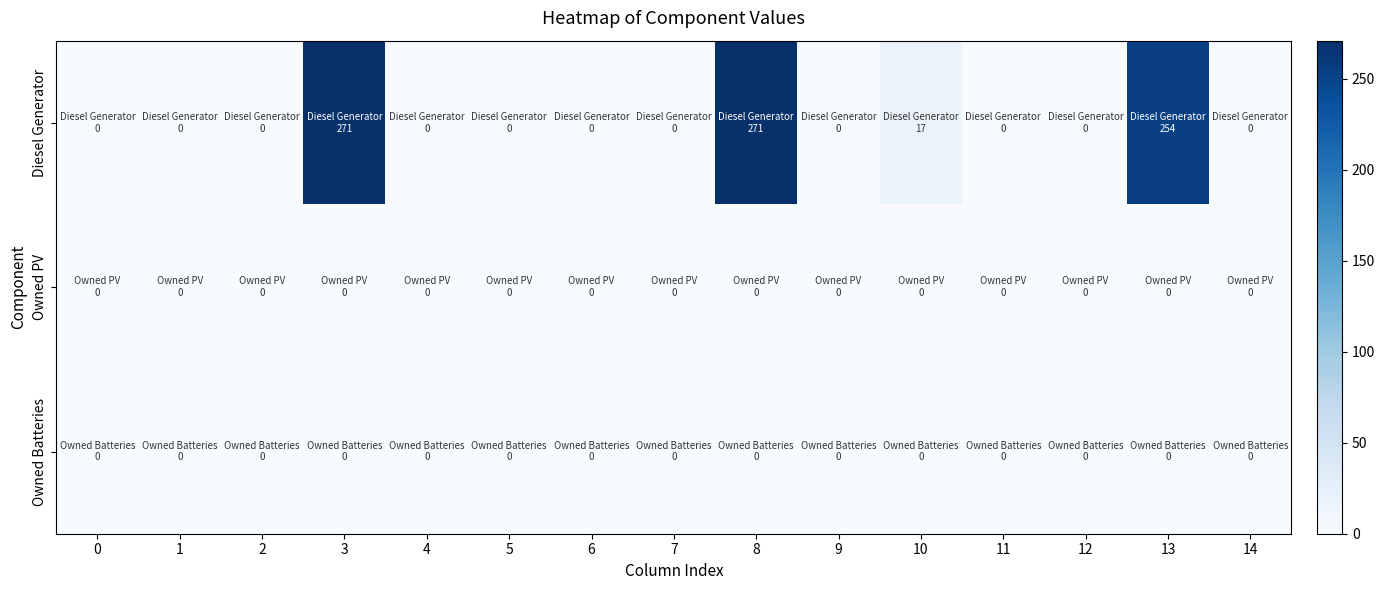

Reading right to left, extract all data points from this chart.

Diesel Generator: 14=0	13=254	12=0	11=0	10=17	9=0	8=271	7=0	6=0	5=0	4=0	3=271	2=0	1=0	0=0
Owned PV: 14=0	13=0	12=0	11=0	10=0	9=0	8=0	7=0	6=0	5=0	4=0	3=0	2=0	1=0	0=0
Owned Batteries: 14=0	13=0	12=0	11=0	10=0	9=0	8=0	7=0	6=0	5=0	4=0	3=0	2=0	1=0	0=0